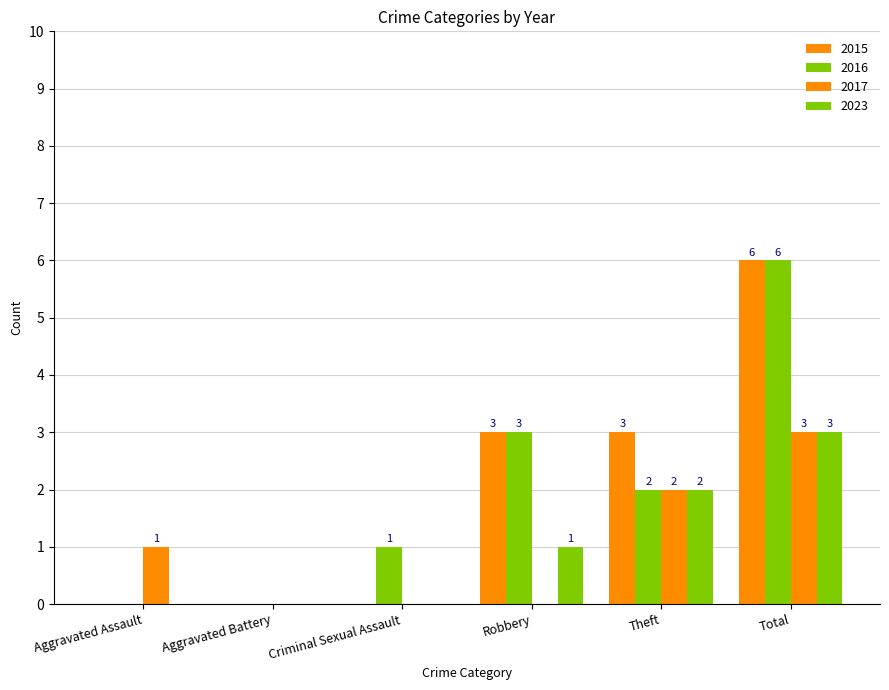

True or false: 2016 has a value of 0 at Aggravated Assault.

True